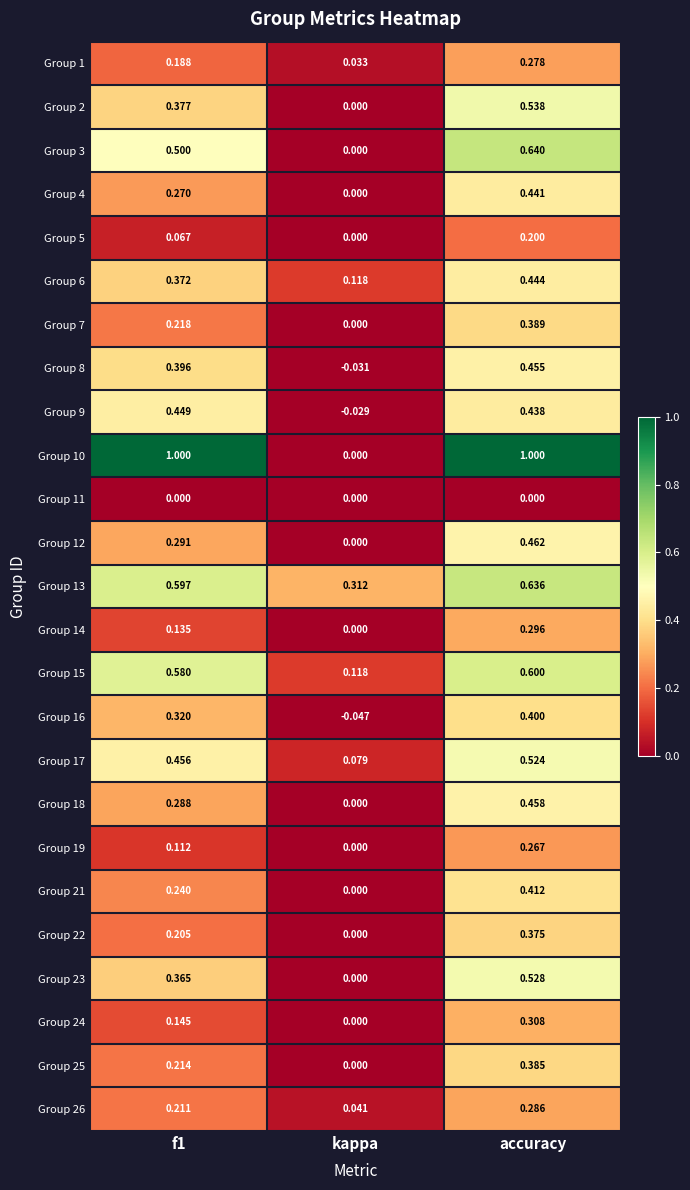

At which category is the sum across all series the highest?

accuracy